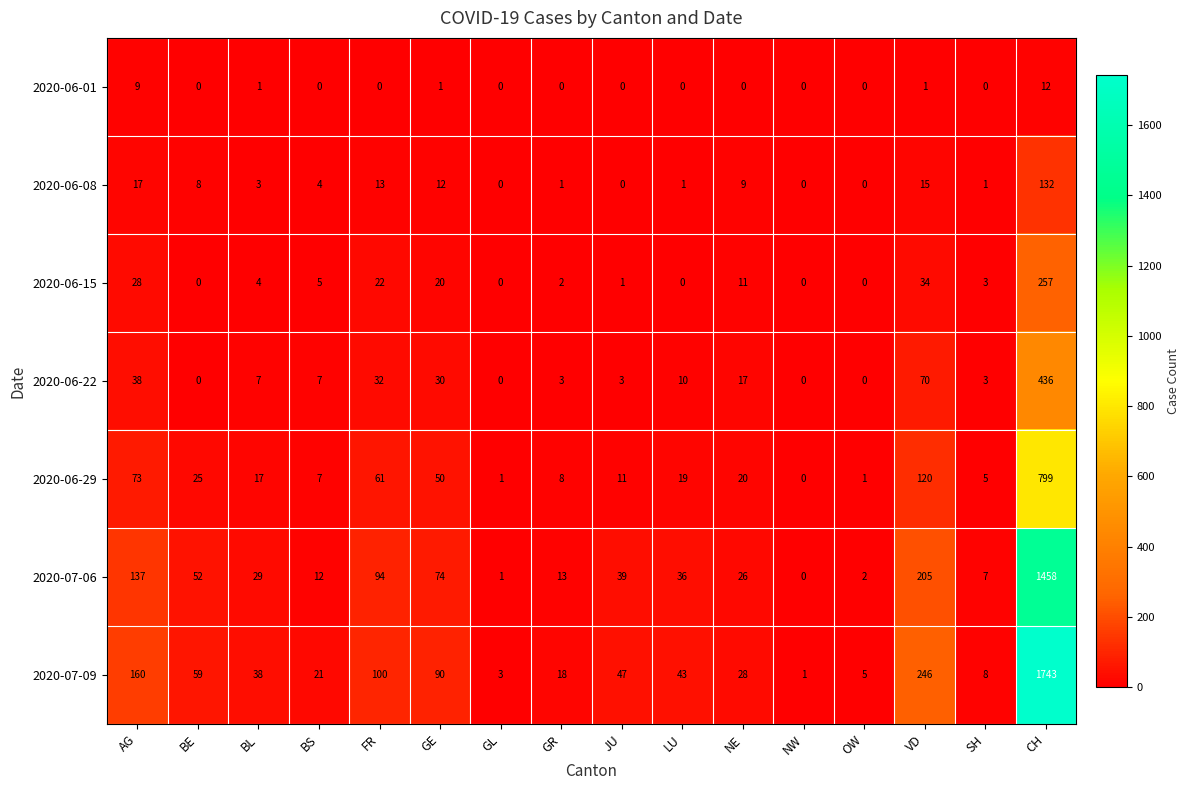

What is the total value across all series at VD?

691